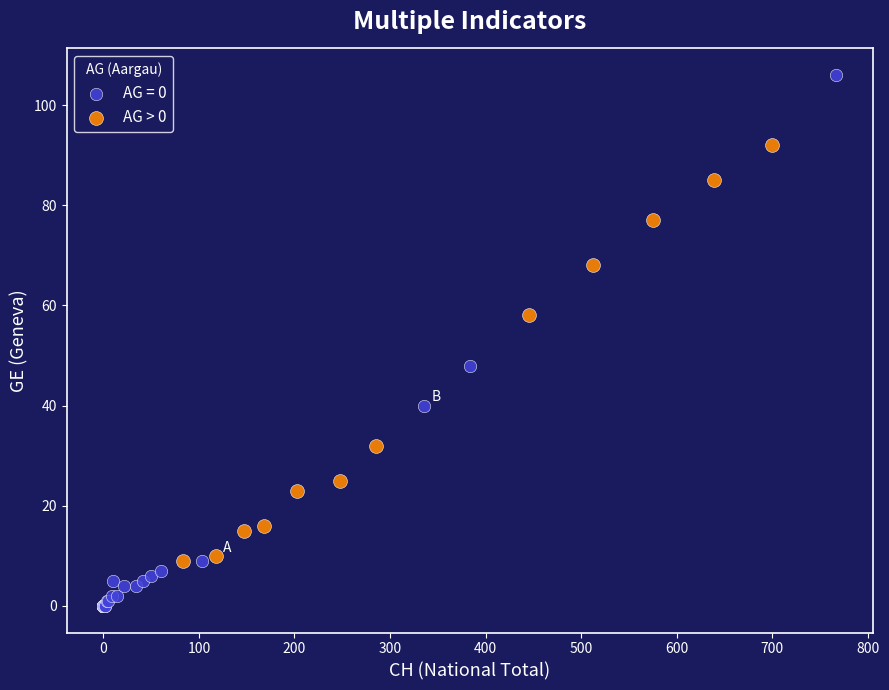

Which series contains the lowest Y value?

AG = 0